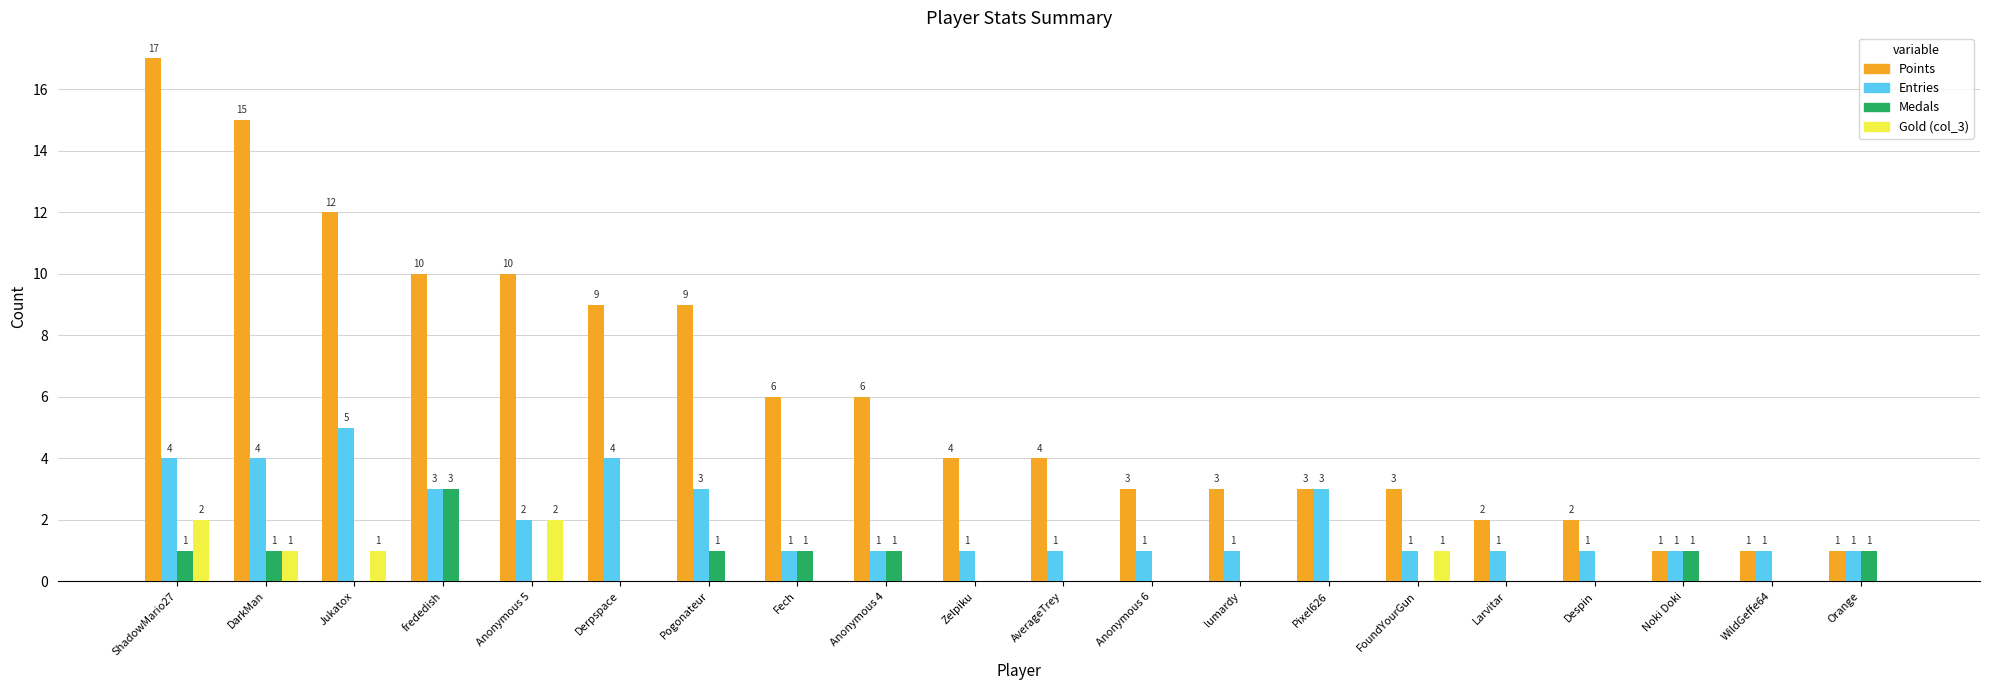

Is the value of Medals at FoundYourGun greater than the value of Entries at Orange?

No